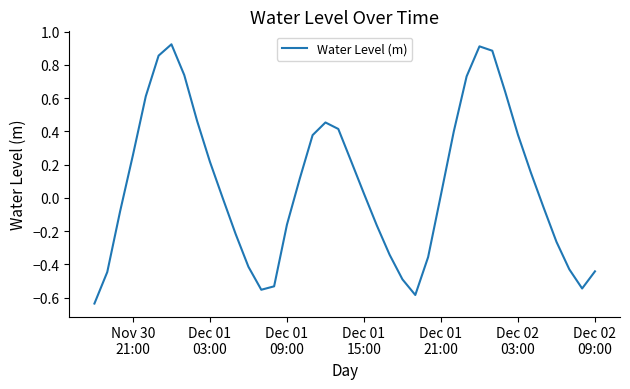

What is the difference between the maximum and minimum values?

1.6